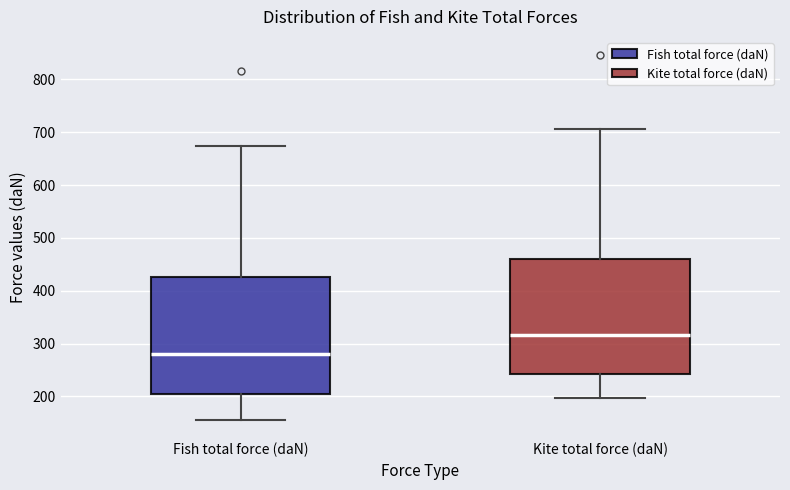

Reading left to right, read every box against the y-axis: the position of its median line, the range the box covers, and the ends of its whiskers. The values are not printed on the chart, so give them approximately, as read against the axis.

Fish total force (daN): median 280, box 200 to 430, whiskers 160 to 670
Kite total force (daN): median 320, box 240 to 460, whiskers 200 to 710